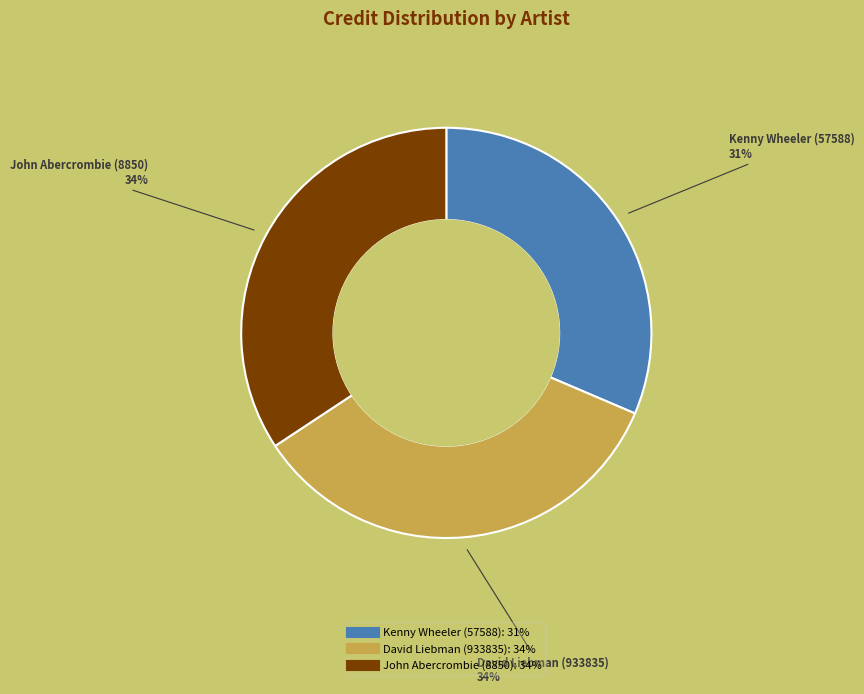

To the nearest percent, what is the average slice percentage?

33%